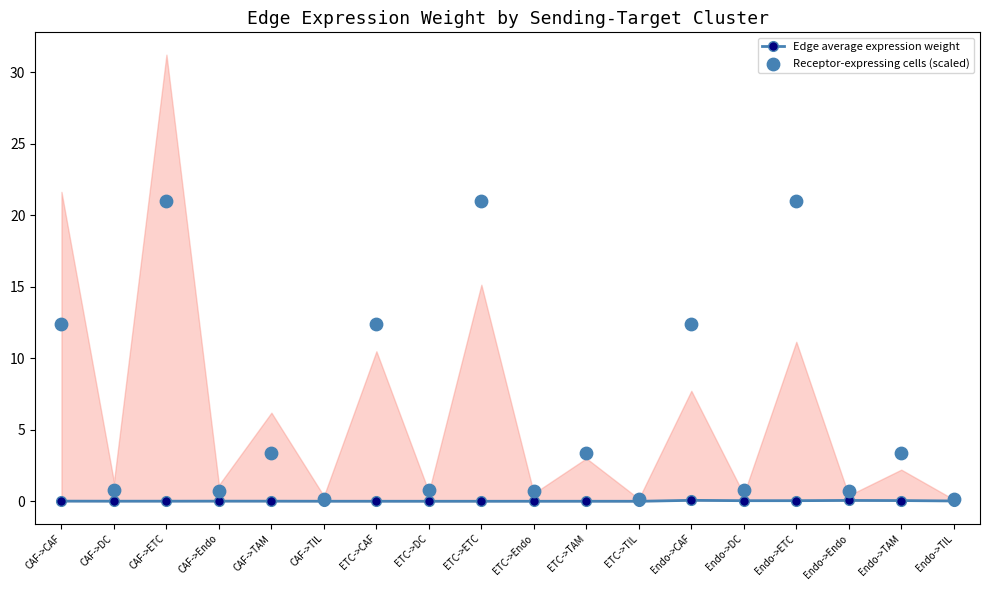

At how many categories does at least one series exceed 4?

6